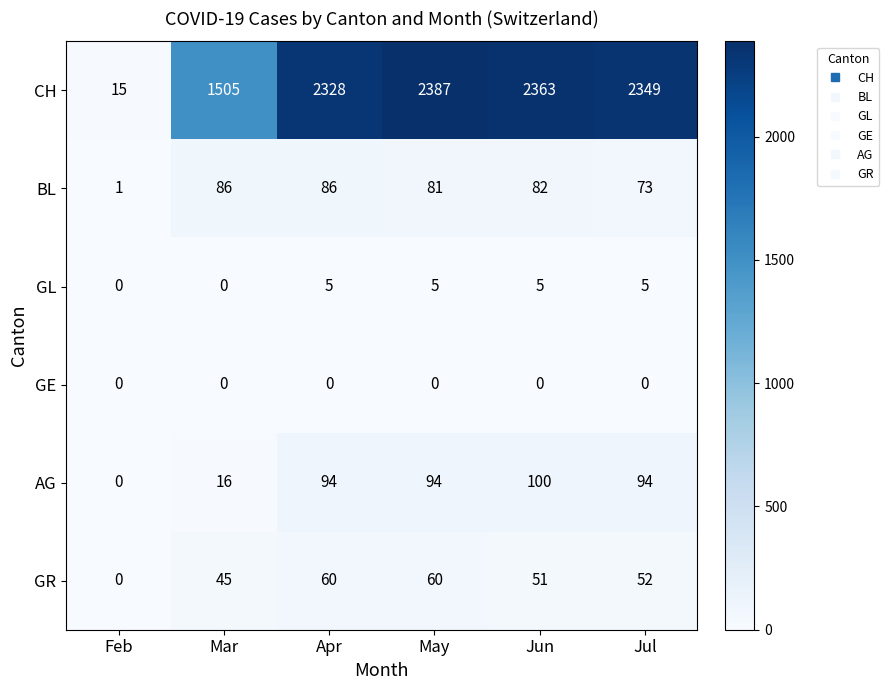

Rank the series by their maximum value, from lowest to highest.

GE, GL, GR, BL, AG, CH